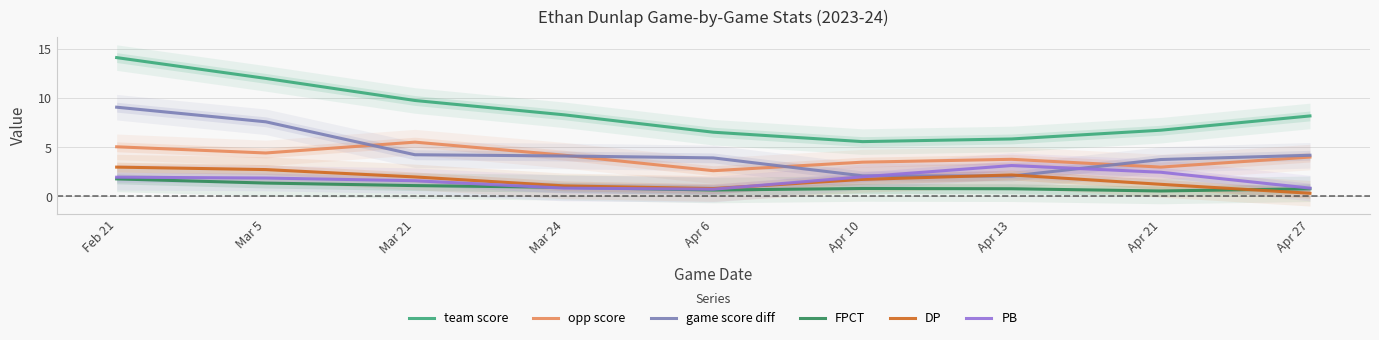

At how many categories does at least one series exceed 4?

9